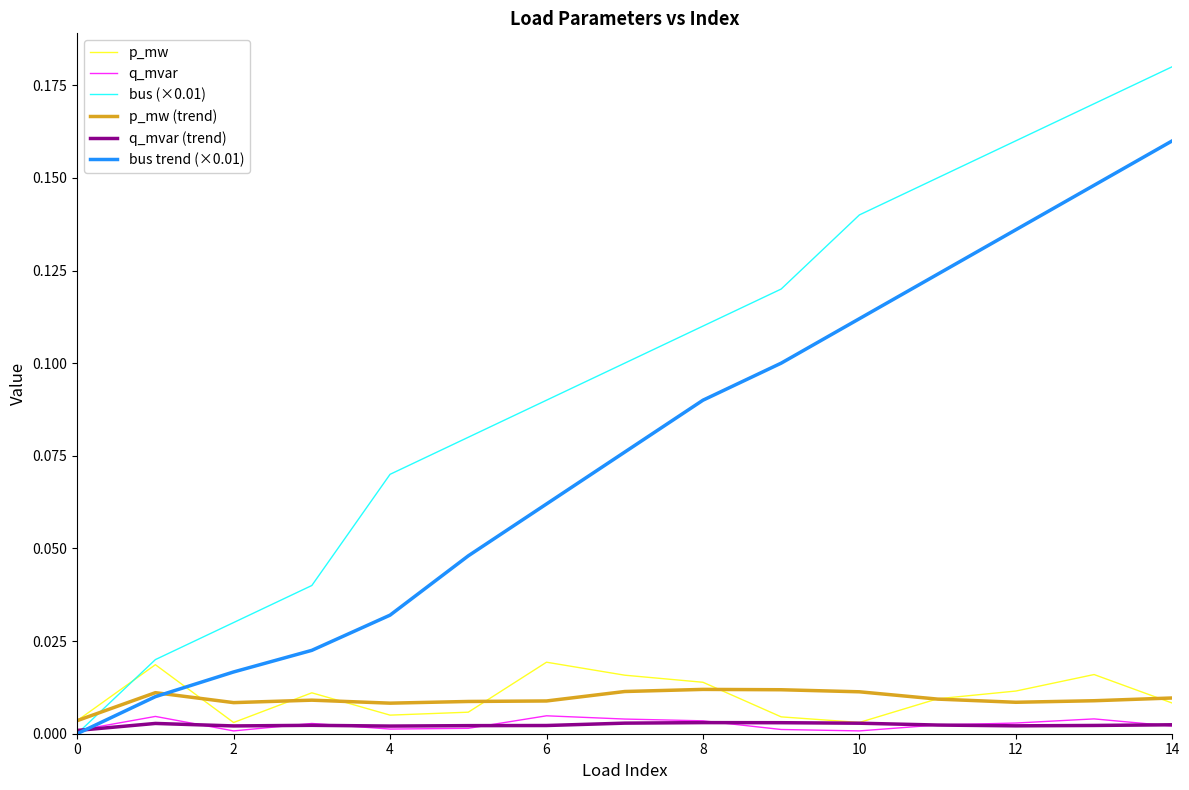

List the series in order of their peak value, highest first.

bus (×0.01), bus trend (×0.01), p_mw, p_mw (trend), q_mvar, q_mvar (trend)